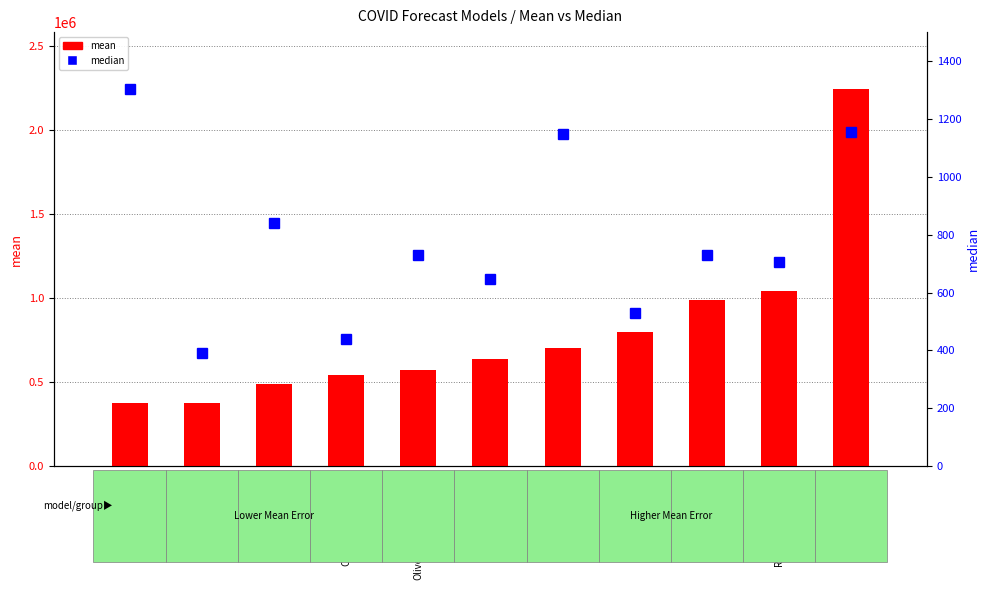

At which category does the chart reach its peak across all series?

CU-select